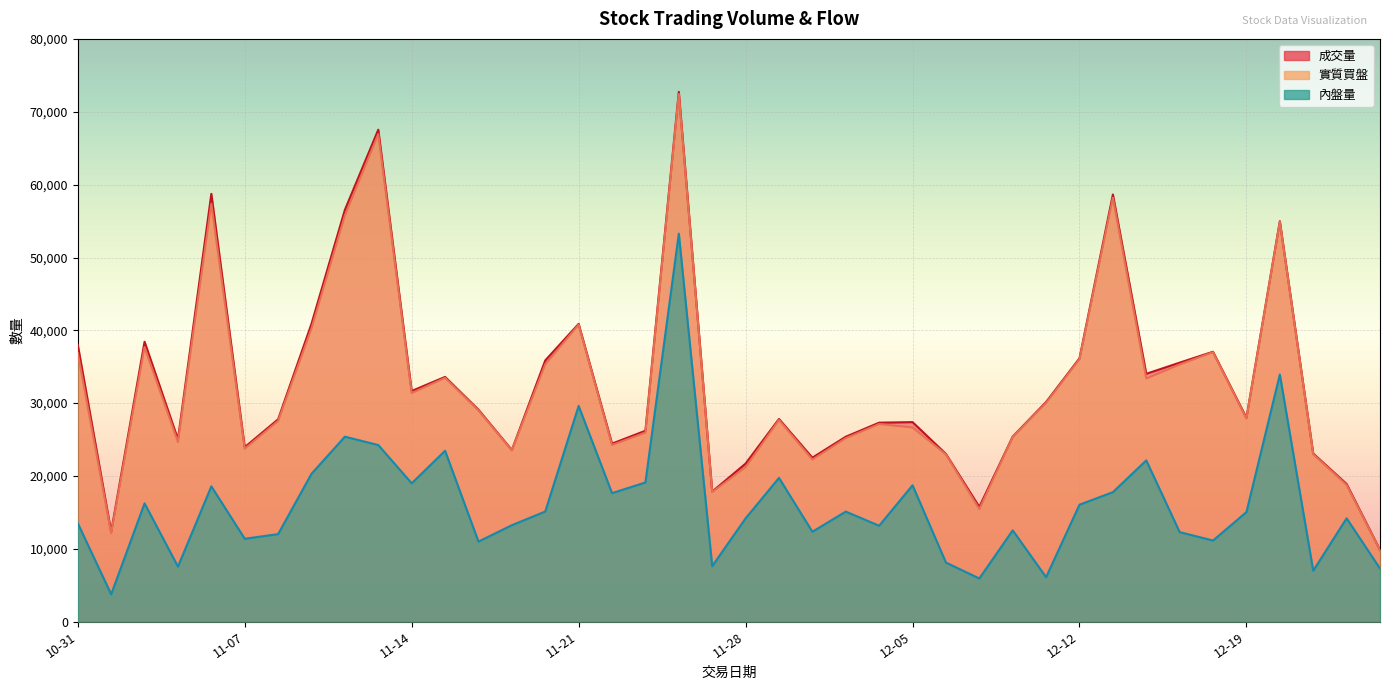

The 內盤量 series shows 13494 at 10-31. True or false?

True